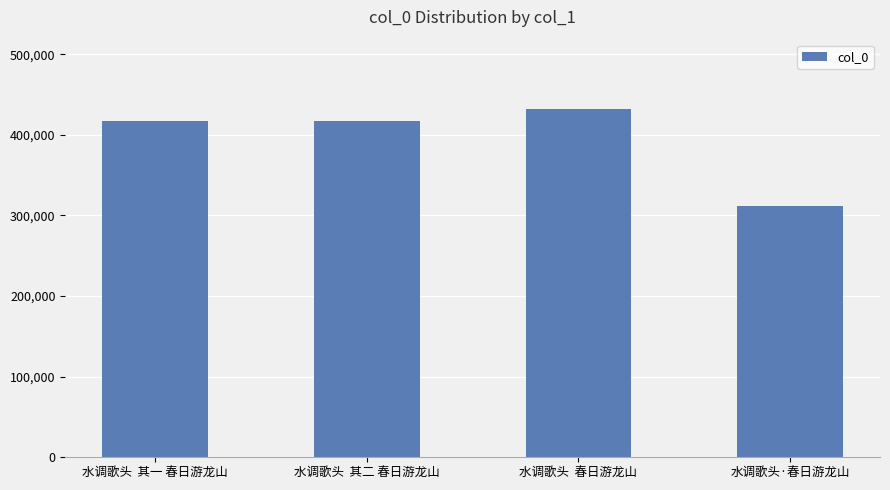

The value at 水调歌头  其一 春日游龙山 is 187523. True or false?

False